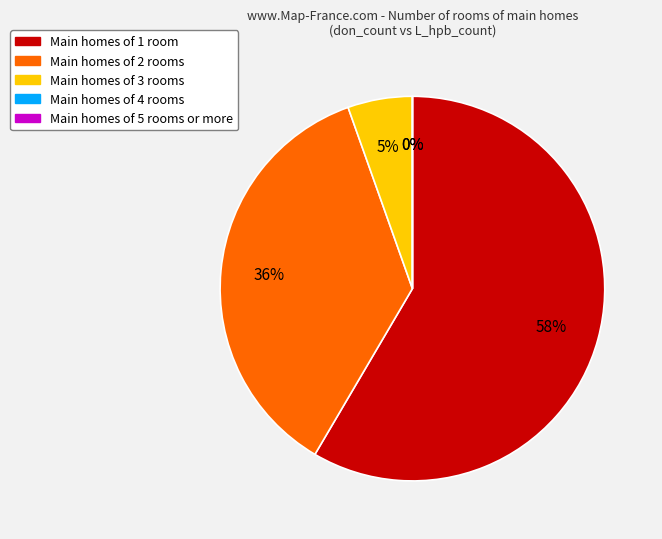

How many segments does this pie chart have?

5